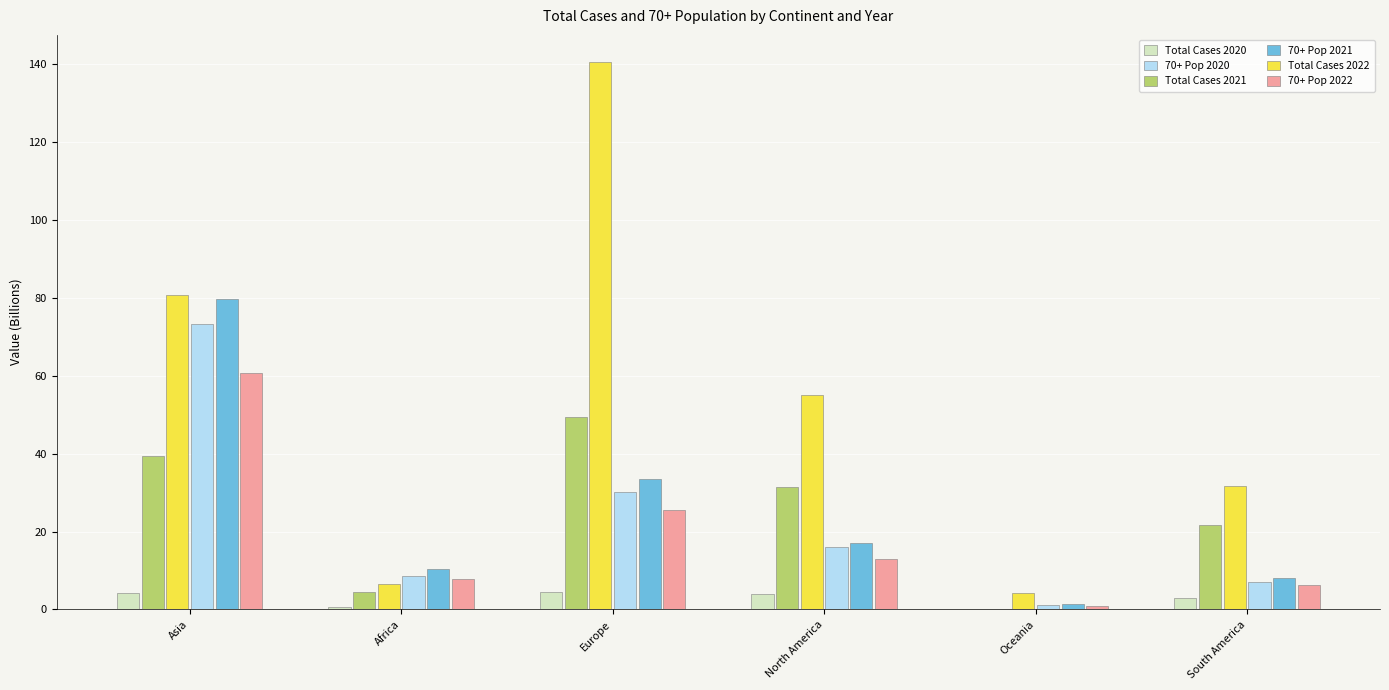

What is the sum of all 70+ Pop 2021 values?

150.1